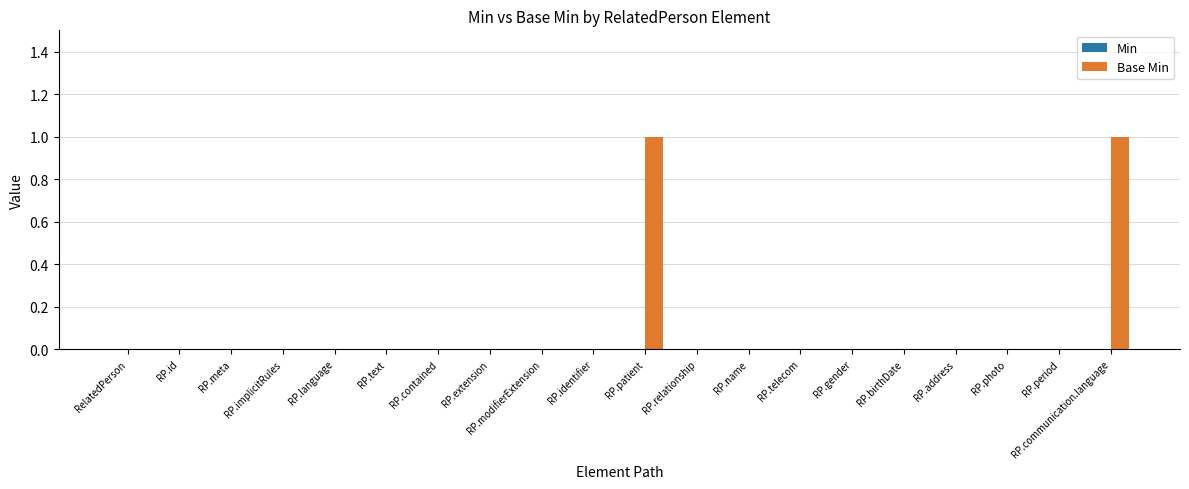

True or false: the data shows 0 at RP.photo.

True